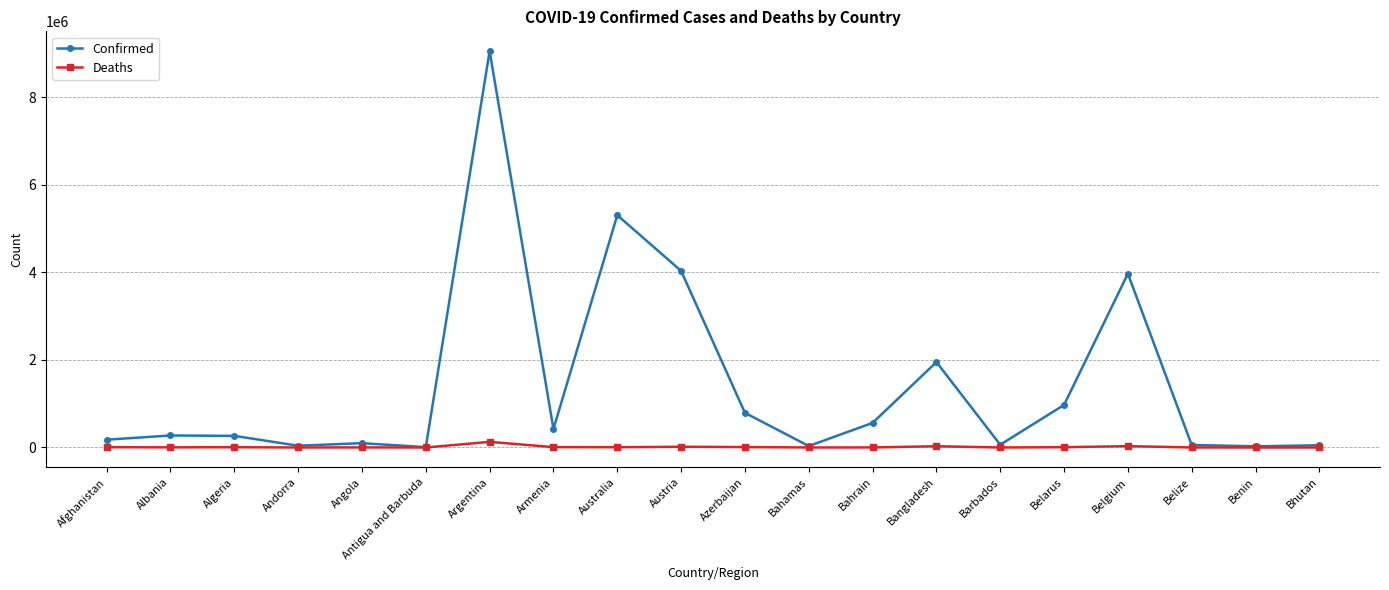

What is the label of the 14th point from the right?

Argentina